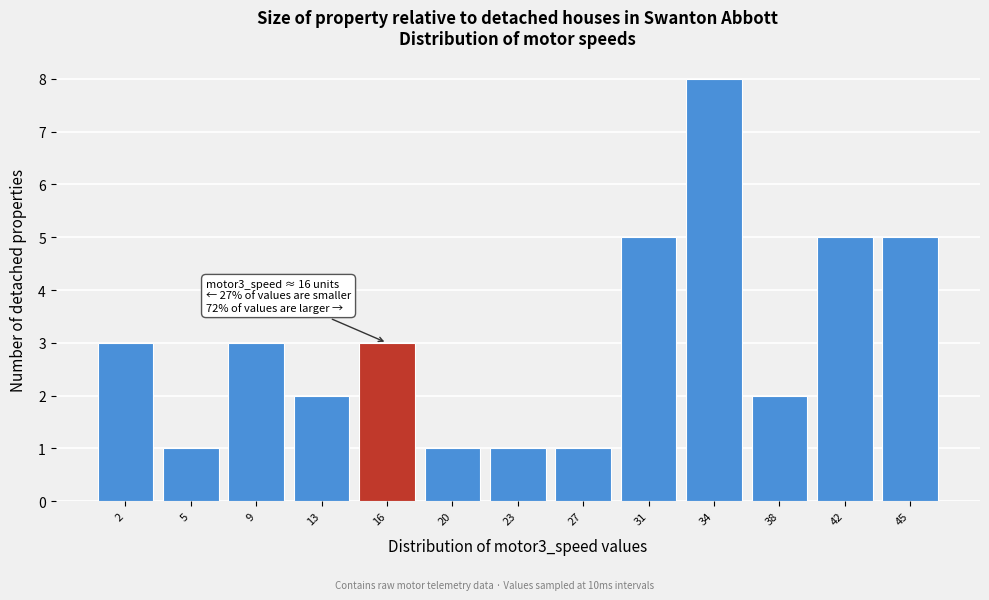

Which range on the x-axis has the tallest bar?

32.5 to 36.0